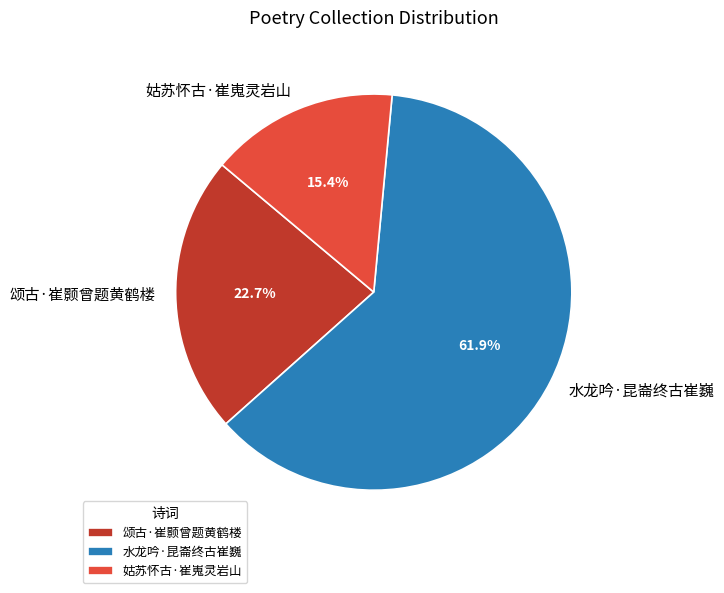

How many segments does this pie chart have?

3